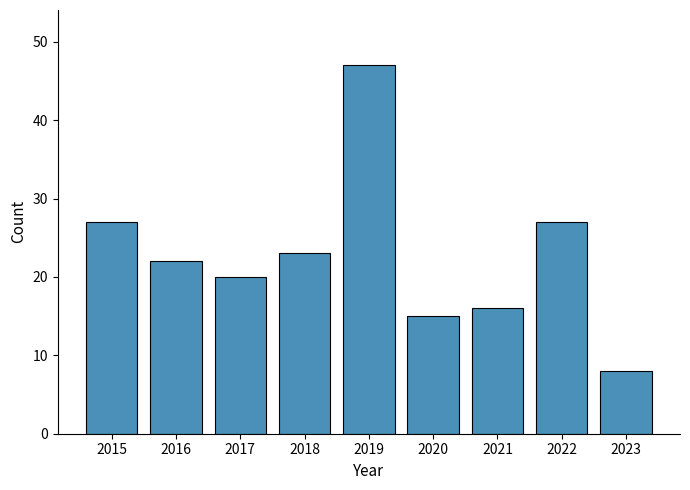

Reading left to right, what are all the values shown in this chart?

27	22	20	23	47	15	16	27	8